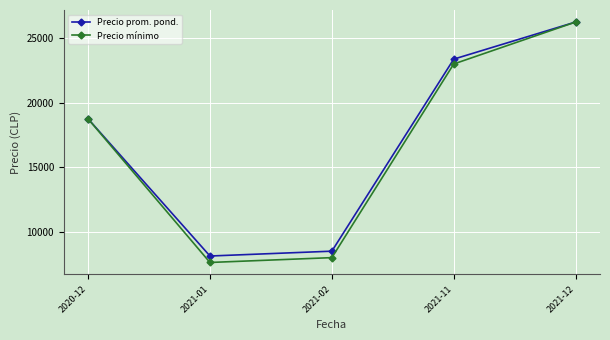

True or false: Precio prom. pond. has more than 0 interior local peaks.

False